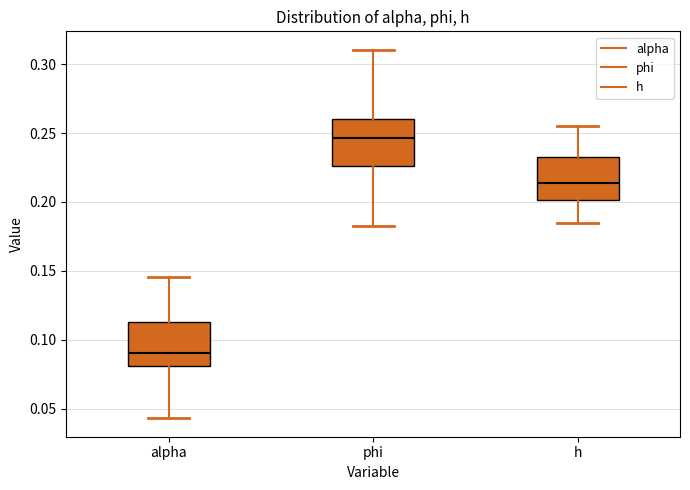

Reading left to right, read every box against the y-axis: the position of its median line, the range the box covers, and the ends of its whiskers. The values are not printed on the chart, so give them approximately, as read against the axis.

alpha: median 0.090, box 0.080 to 0.115, whiskers 0.045 to 0.145
phi: median 0.245, box 0.225 to 0.260, whiskers 0.180 to 0.310
h: median 0.215, box 0.200 to 0.235, whiskers 0.185 to 0.255